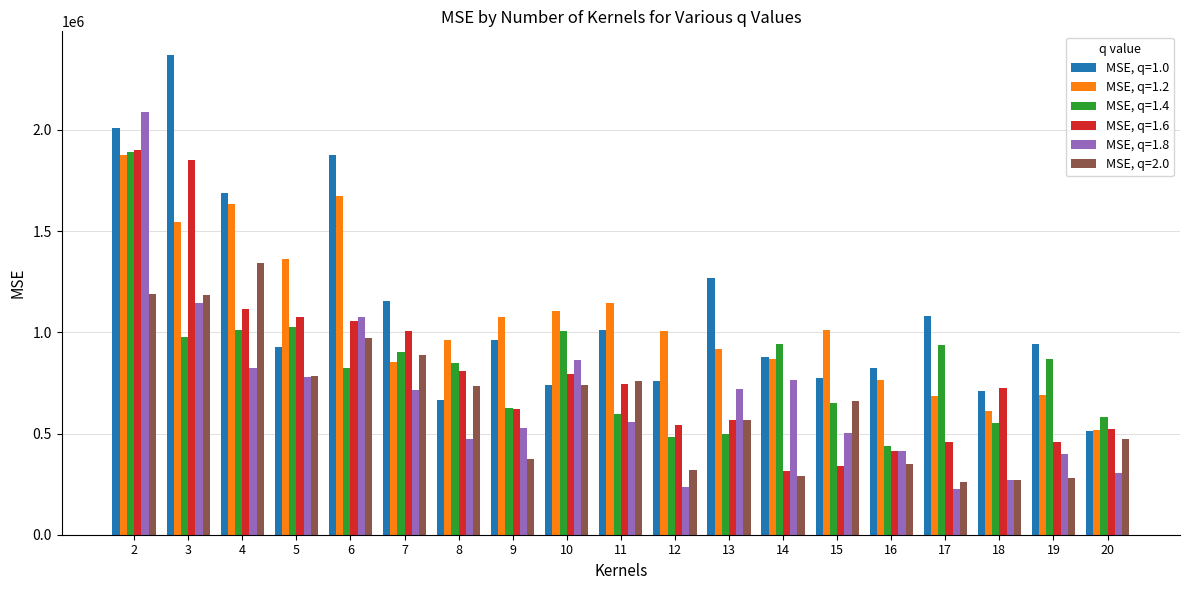

Which series changed the most between 6 and 12?

MSE, q=1.0